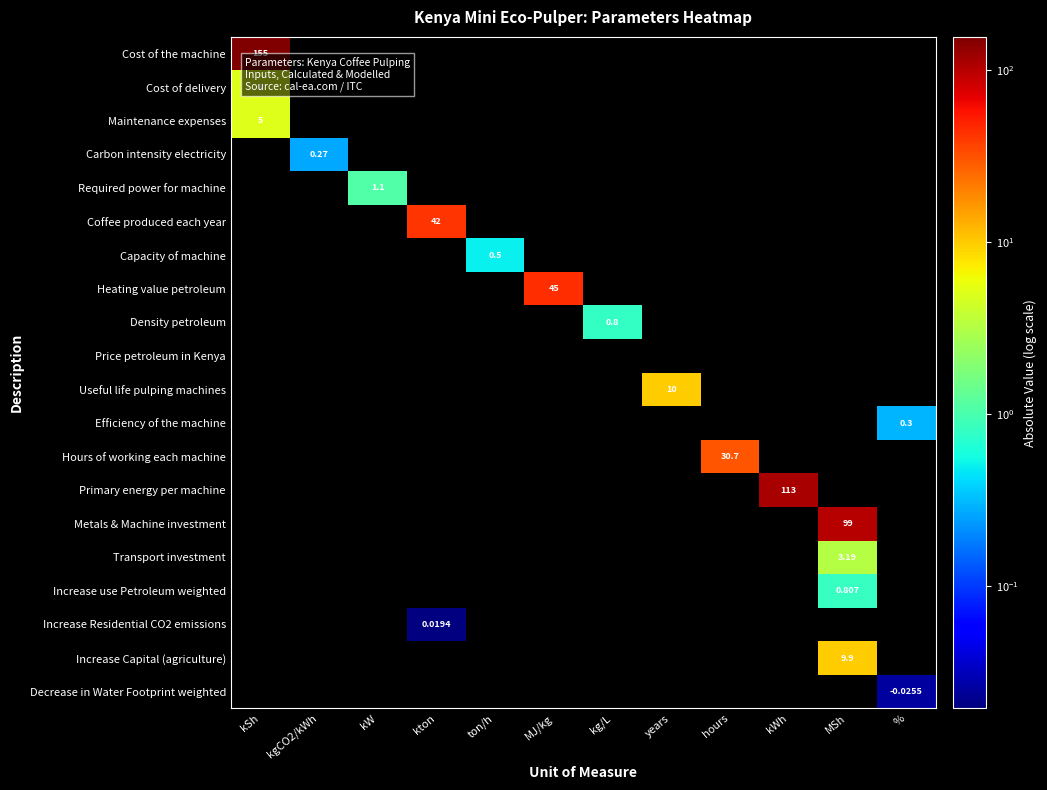

Which label corresponds to the largest value in the chart?

Cost of the machine